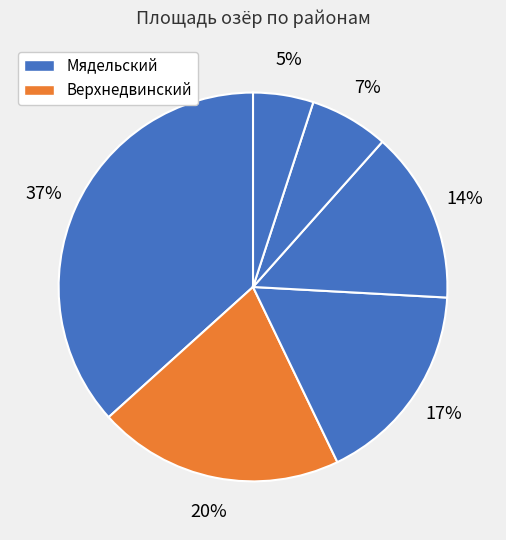

Count the number of slices in the pie.

6